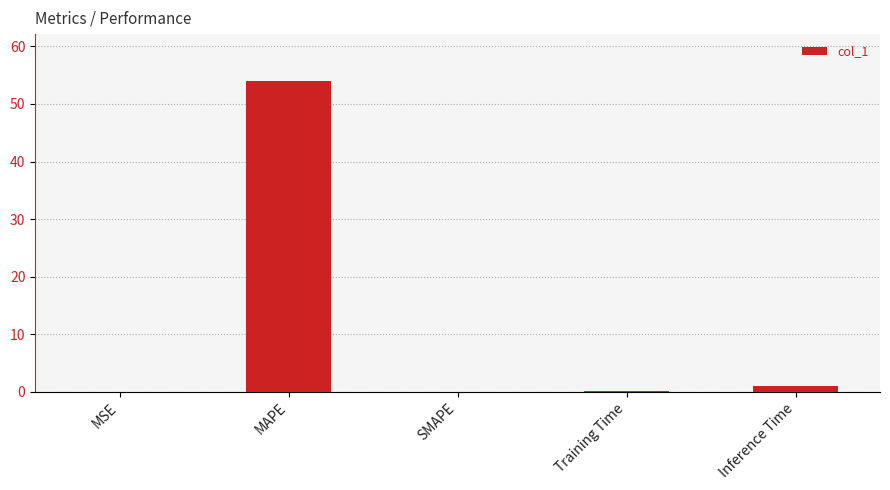

The value at SMAPE is 33.8. True or false?

False